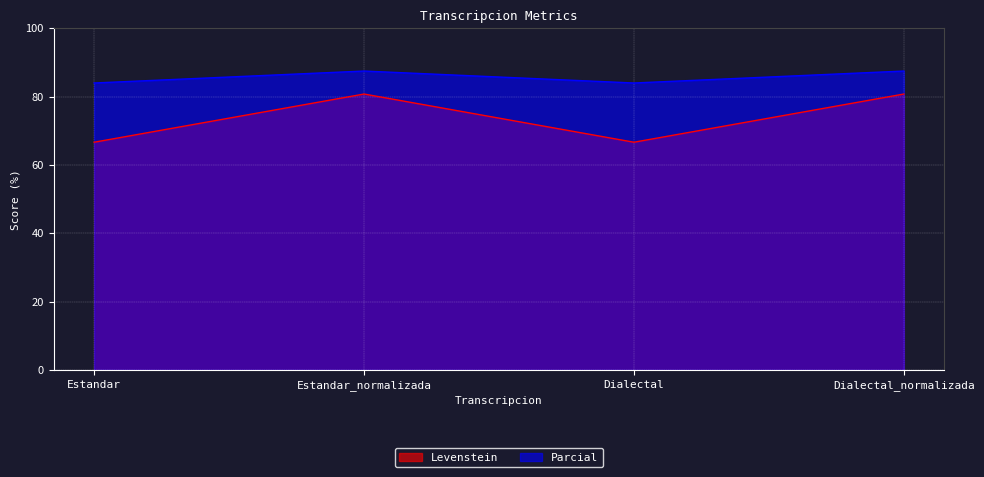

Reading left to right, transcribe all the data shown in this chart.

Levenstein: Estandar=66.7	Estandar_normalizada=80.8	Dialectal=66.7	Dialectal_normalizada=80.8
Parcial: Estandar=84.0	Estandar_normalizada=87.5	Dialectal=84.0	Dialectal_normalizada=87.5